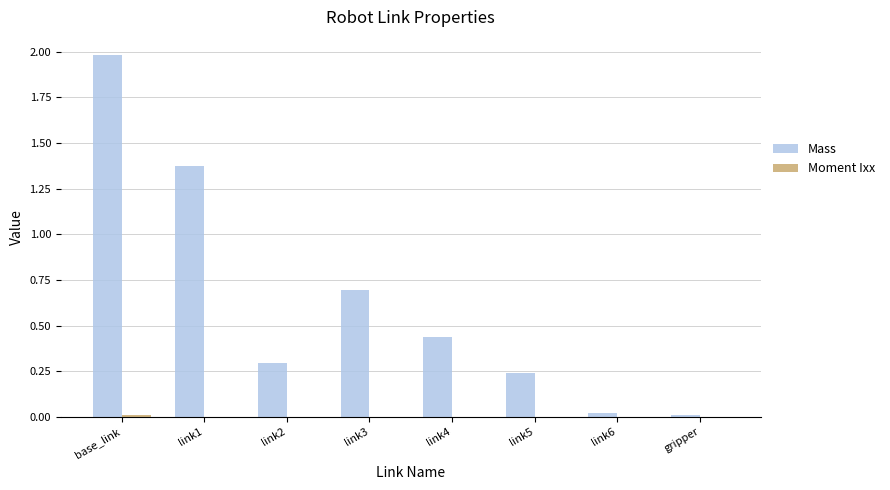

Which label corresponds to the largest value in the chart?

base_link